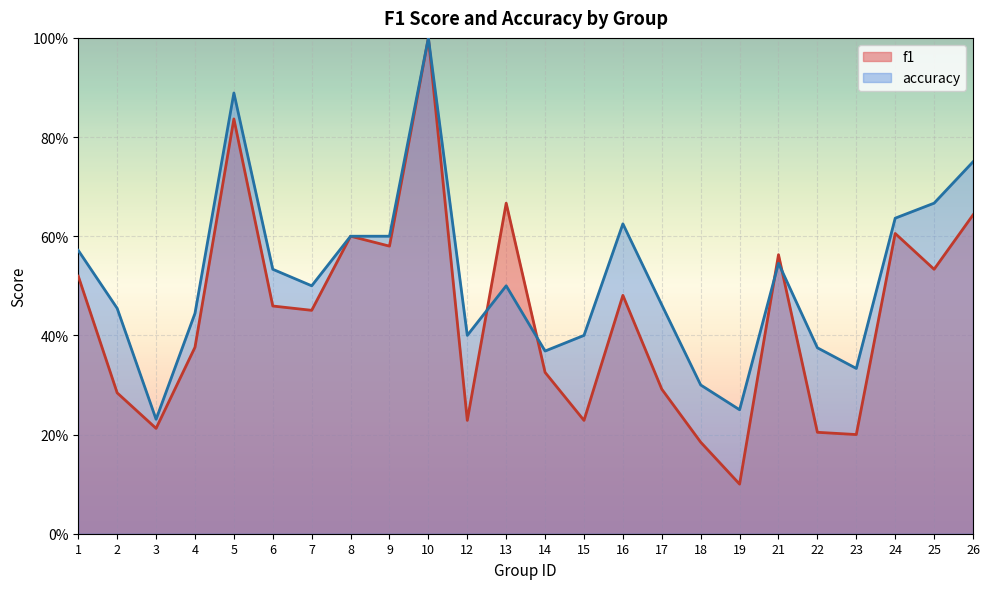

Between 18 and 25, which series saw the biggest shift?

accuracy